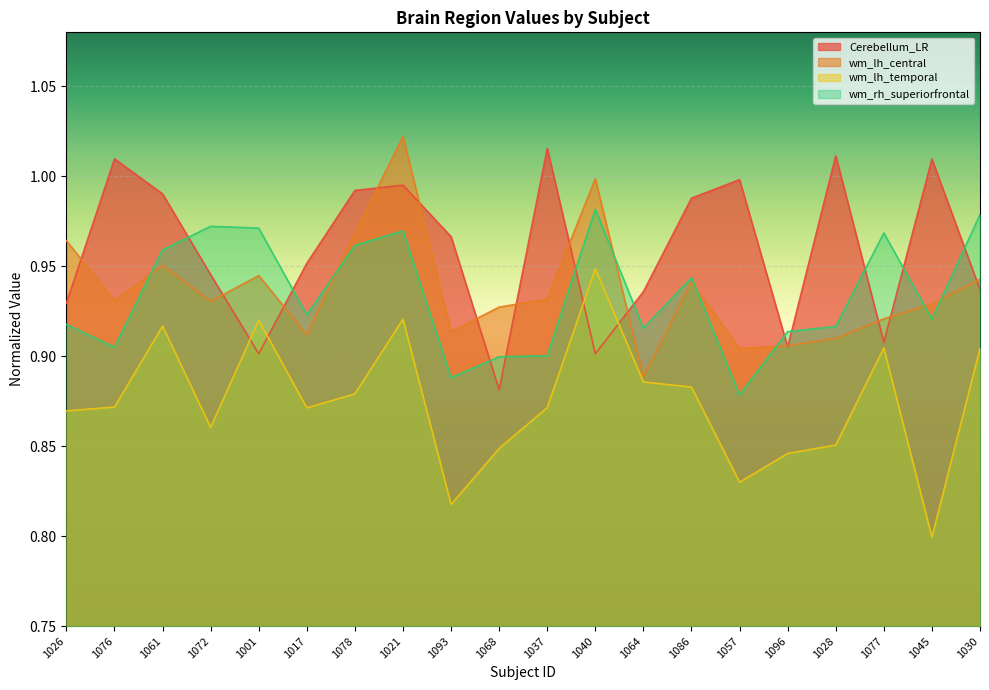

What is the value of the wm_lh_temporal point at the 3rd from the left?

0.9